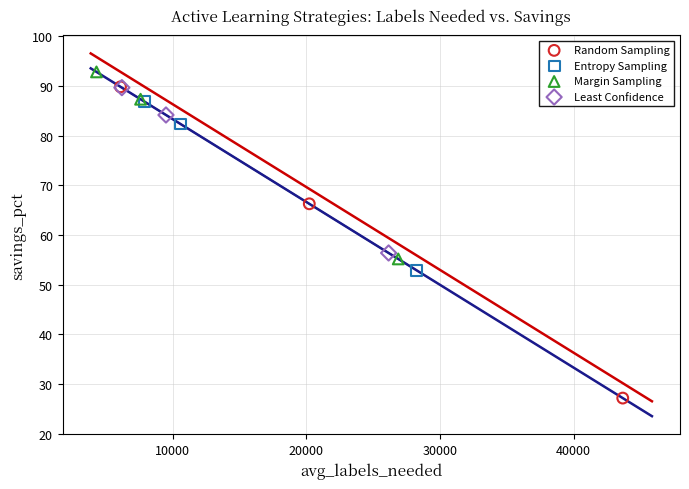

What are all the series names shown in the legend?

Random Sampling, Entropy Sampling, Margin Sampling, Least Confidence